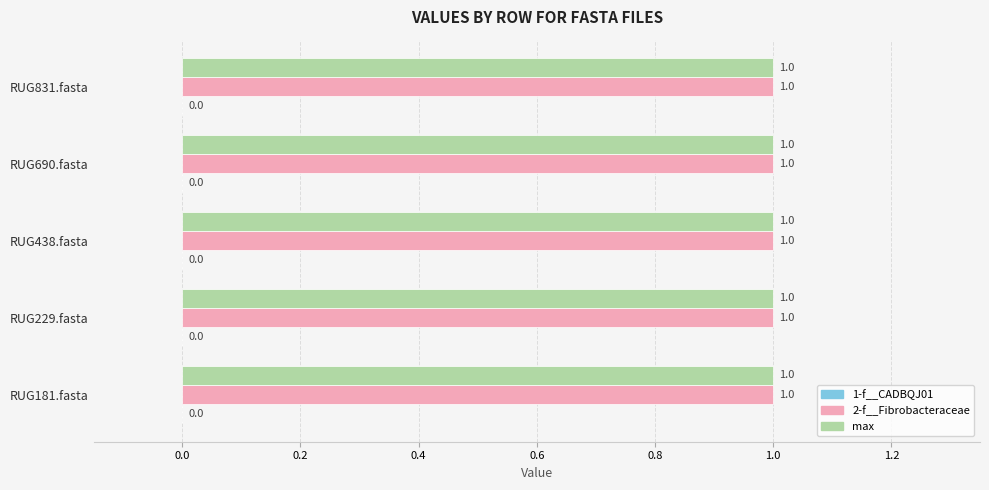

Reading left to right, what are all the values shown in this chart?

1-f__CADBQJ01: RUG181.fasta=0	RUG229.fasta=0	RUG438.fasta=0	RUG690.fasta=0	RUG831.fasta=0
2-f__Fibrobacteraceae: RUG181.fasta=1	RUG229.fasta=1	RUG438.fasta=1	RUG690.fasta=1	RUG831.fasta=1
max: RUG181.fasta=1	RUG229.fasta=1	RUG438.fasta=1	RUG690.fasta=1	RUG831.fasta=1